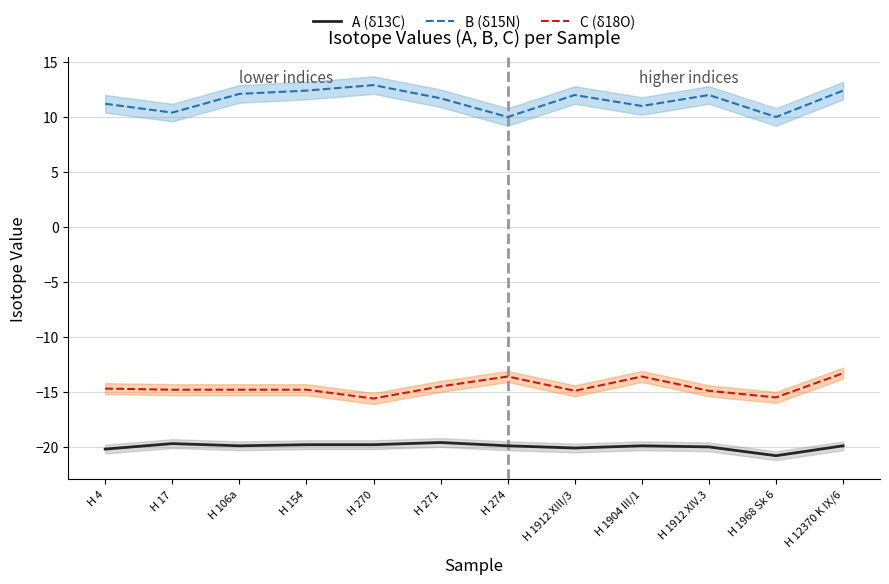

Rank the series by their maximum value, from lowest to highest.

A (δ13C), C (δ18O), B (δ15N)